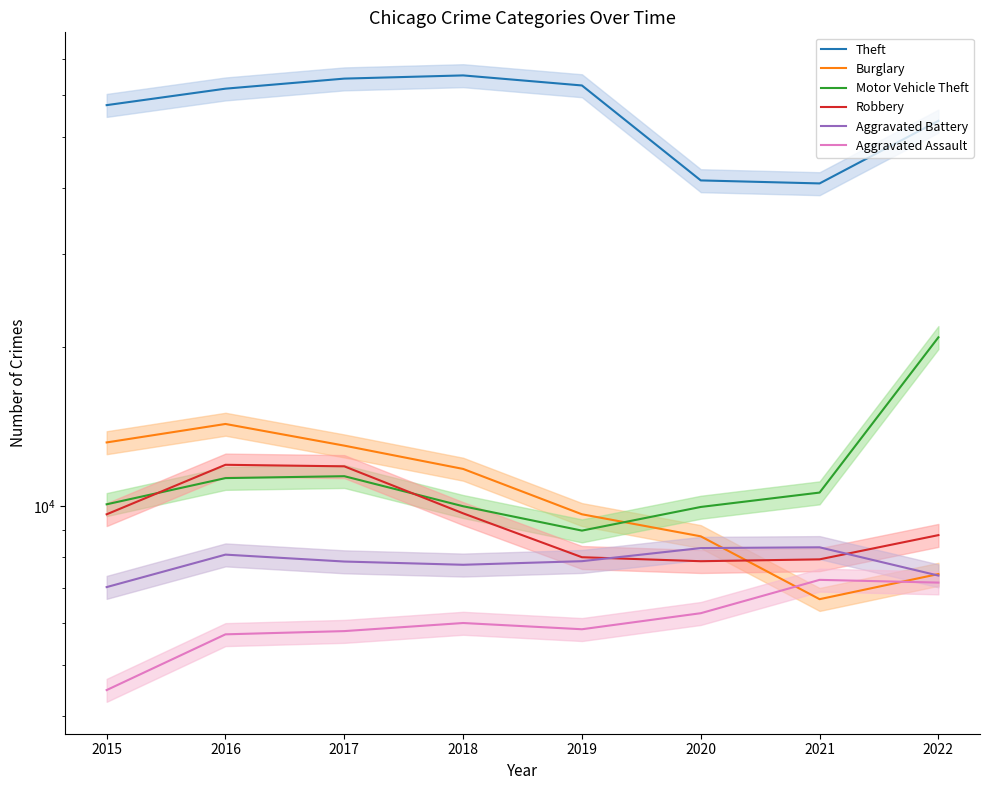

What is the greatest value displayed?

65284